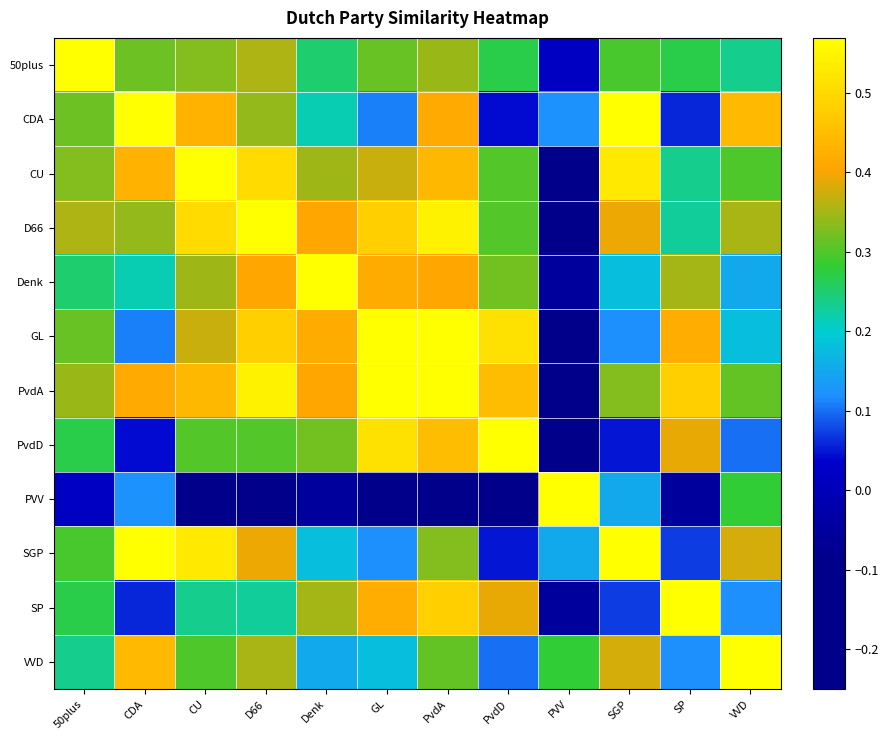

Count the number of data series in this chart.

12